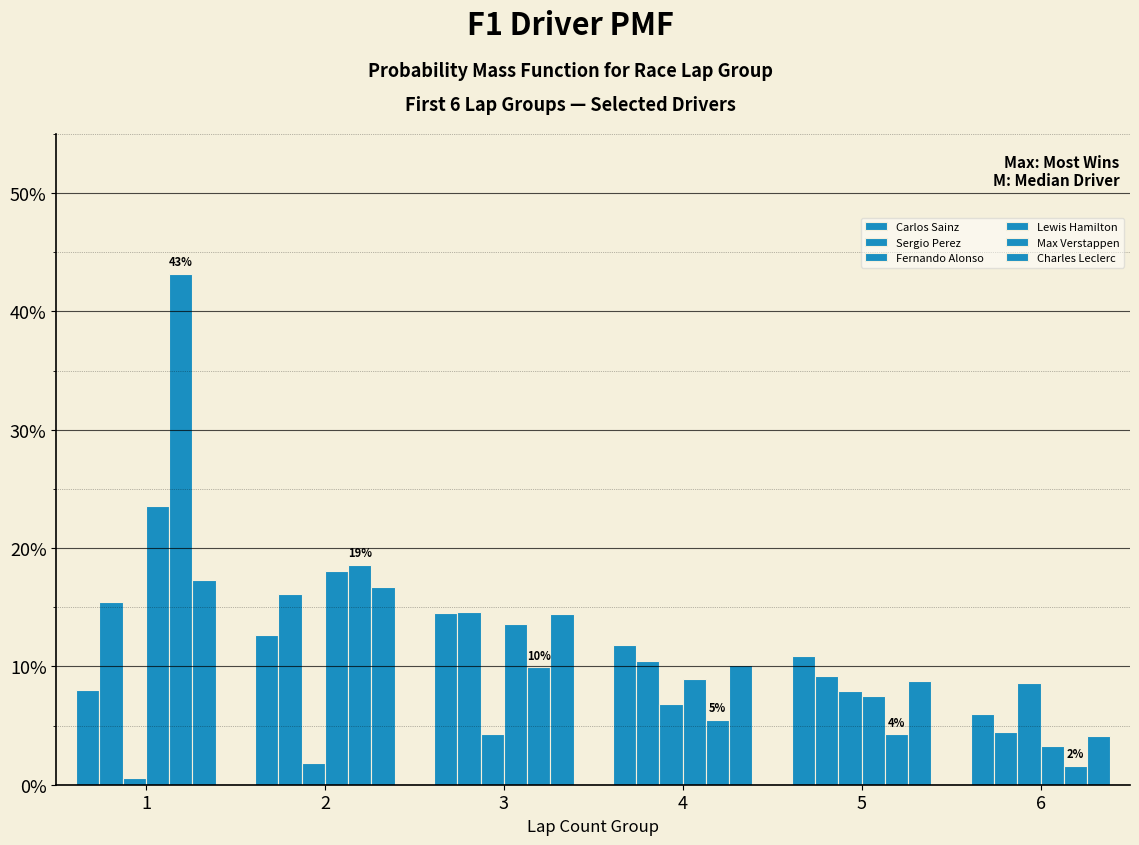

What is the sum of all Sergio Perez values?

0.7